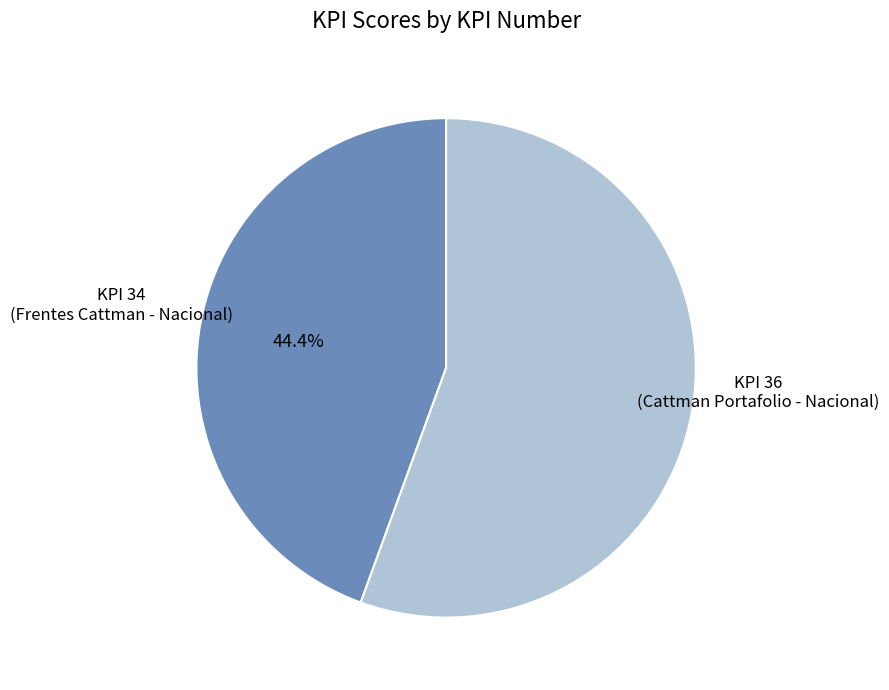

Is there a majority slice in this chart?

Yes